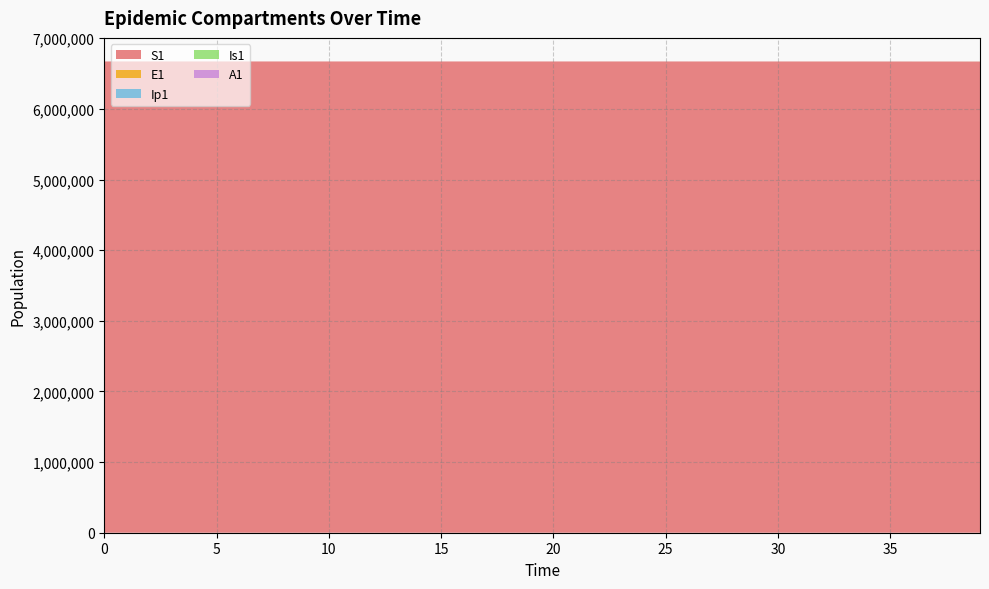

Reading left to right, what are all the values shown in this chart?

S1: 6671082.0	6671081.6	6671081.3	6671081.0	6671080.5	6671080.0	6671079.4	6671078.6	6671077.7	6671076.5	6671075.0	6671073.2	6671071.0	6671068.3	6671065.0	6671060.8	6671055.7	6671049.3	6671041.5	6671031.9	6671020.0	6671005.2	6670987.1	6670964.7	6670937.0	6670902.8	6670868.1	6670829.2	6670784.3	6670732.5	6670672.9	6670604.5	6670525.7	6670435.2	6670331.2	6670211.7	6670074.3	6669916.4	6669735.0	6669526.5
E1: 0.0	0.3	0.5	0.7	0.9	1.1	1.4	1.8	2.2	2.7	3.3	4.1	5.1	6.2	7.7	9.5	11.8	14.5	17.9	22.1	27.3	33.7	41.6	51.4	63.4	78.3	89.9	102.6	117.5	134.9	154.9	178.0	204.5	235.1	270.2	310.5	356.9	410.1	471.3	541.7
Ip1: 0.0	0.0	0.1	0.1	0.1	0.2	0.2	0.3	0.3	0.4	0.5	0.6	0.8	1.0	1.2	1.5	1.8	2.3	2.8	3.4	4.3	5.2	6.5	8.0	9.9	12.2	14.3	16.3	18.7	21.4	24.6	28.2	32.4	37.3	42.8	49.2	56.6	65.0	74.7	85.9
Is1: 1.0	0.8	0.7	0.6	0.6	0.6	0.7	0.8	0.9	1.0	1.3	1.5	1.9	2.3	2.8	3.4	4.2	5.2	6.5	8.0	9.8	12.1	15.0	18.5	22.8	28.2	33.3	38.8	44.9	51.8	59.6	68.5	78.8	90.6	104.1	119.7	137.5	158.1	181.7	208.8
A1: 0.0	0.0	0.0	0.1	0.1	0.2	0.2	0.3	0.4	0.5	0.6	0.8	1.0	1.2	1.5	1.9	2.3	2.8	3.5	4.3	5.3	6.6	8.1	10.1	12.4	15.3	18.1	20.9	24.1	27.7	31.9	36.6	42.1	48.4	55.6	63.9	73.5	84.4	97.0	111.5